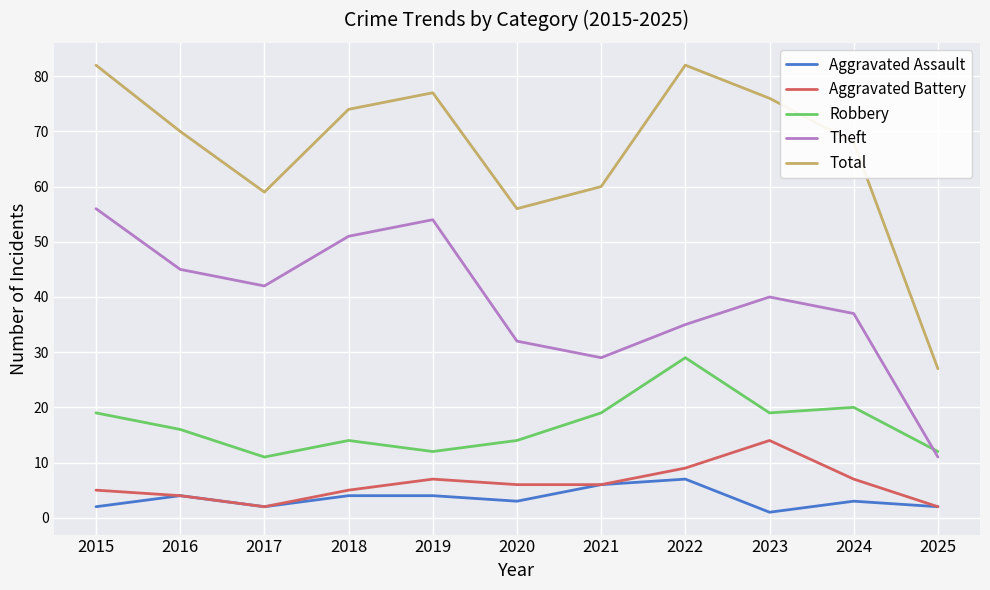

Which series changed the most between 2023 and 2024?

Total